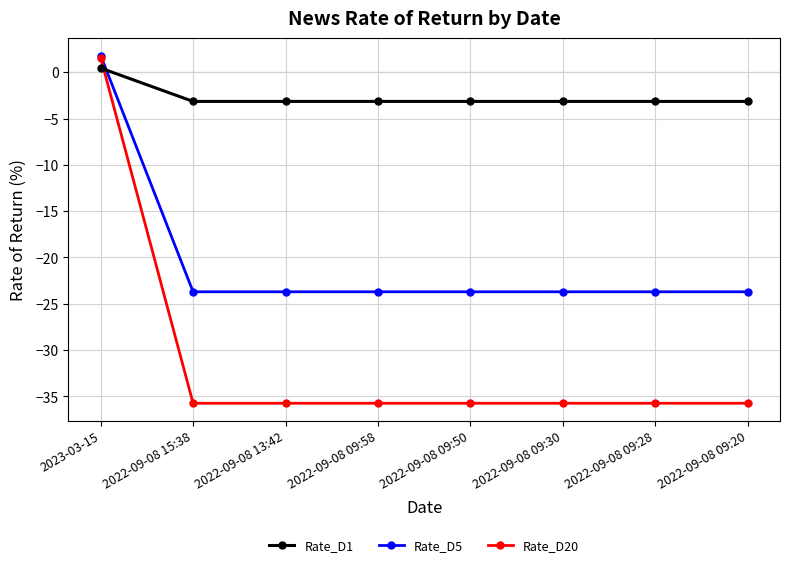

Which series has the widest spread of values?

Rate_D20